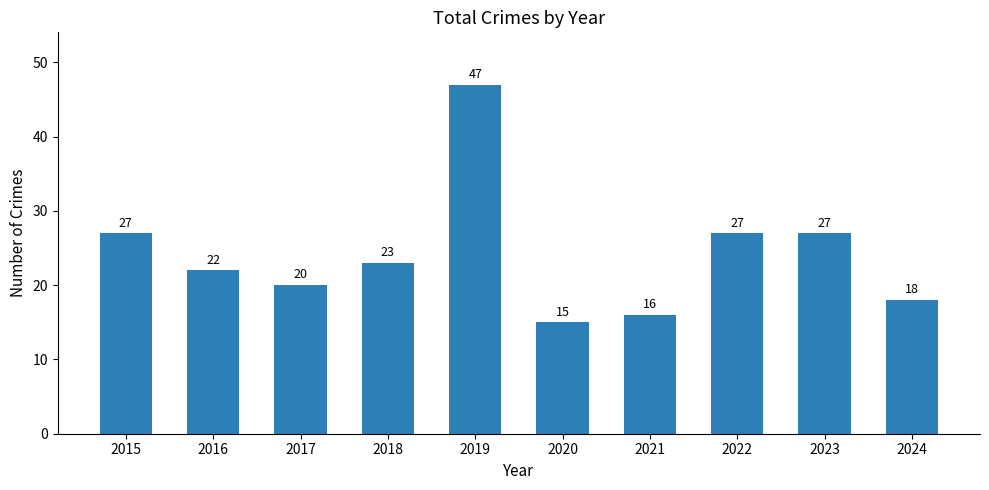

What is the ratio of the value at 2016 to the value at 2015?

0.8